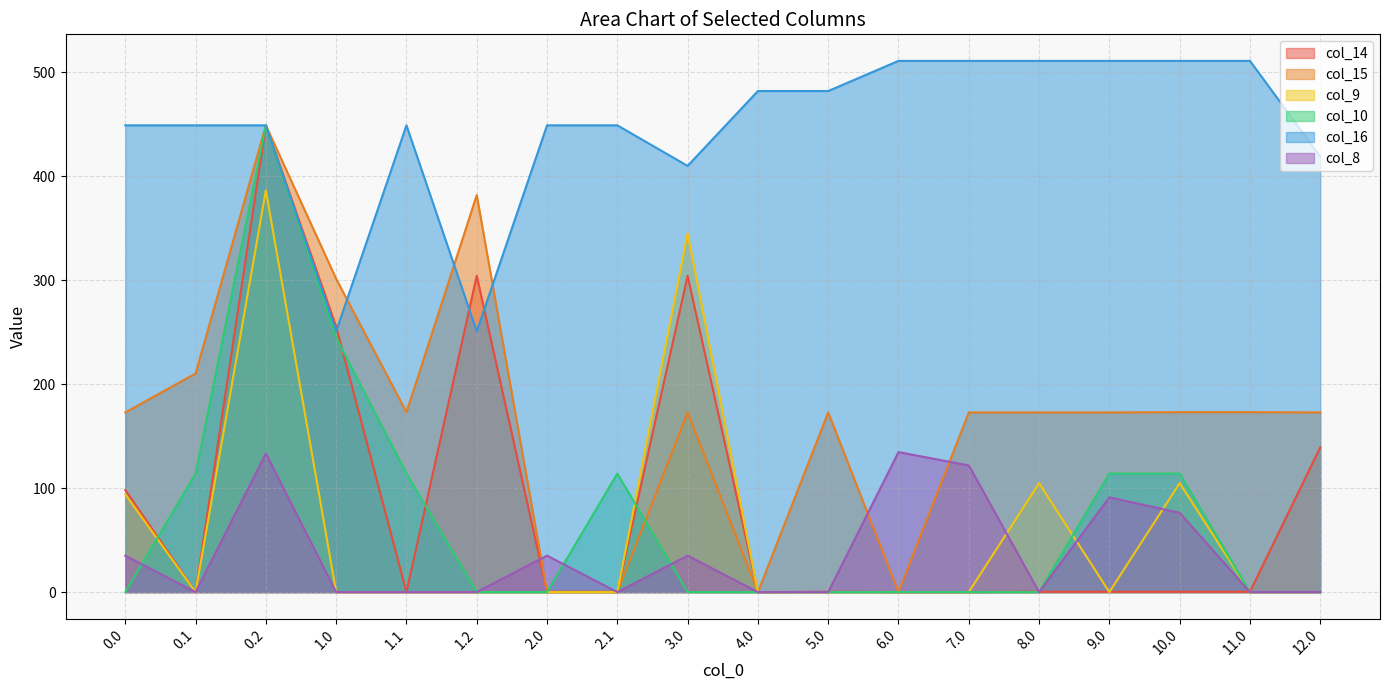

Reading left to right, extract all data points from this chart.

col_14: 98.3	0.0	449.0	255.3	0.0	304.3	0.3	0.3	304.3	0.0	0.3	0.0	0.0	0.3	0.3	0.3	0.3	139.3
col_15: 172.8	210.3	449.0	301.3	173.1	381.9	0.0	0.0	172.8	0.0	172.8	0.0	172.8	172.8	172.8	173.1	173.1	172.8
col_9: 94.0	0.0	386.5	0.0	0.0	0.0	0.0	0.0	345.0	0.0	0.0	0.0	0.0	104.8	0.0	104.8	0.0	0.0
col_10: 0.0	114.0	449.0	244.7	114.0	0.0	0.0	114.0	0.0	0.0	0.0	0.0	0.0	0.0	114.0	114.0	0.0	0.0
col_16: 449.0	449.0	449.0	250.9	449.0	250.9	449.0	449.0	410.0	482.0	482.0	511.0	511.0	511.0	511.0	511.0	511.0	419.0
col_8: 35.0	0.0	133.3	0.0	0.0	0.0	35.0	0.0	35.0	0.0	0.0	134.7	121.9	0.0	91.2	76.3	0.0	0.0